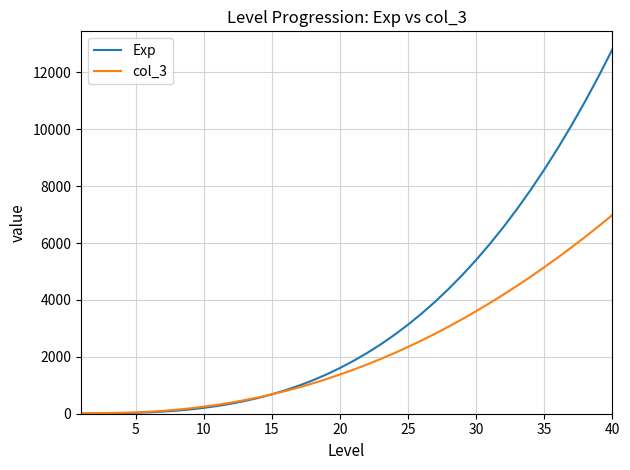

List the series in order of their overall mean, highest first.

Exp, col_3